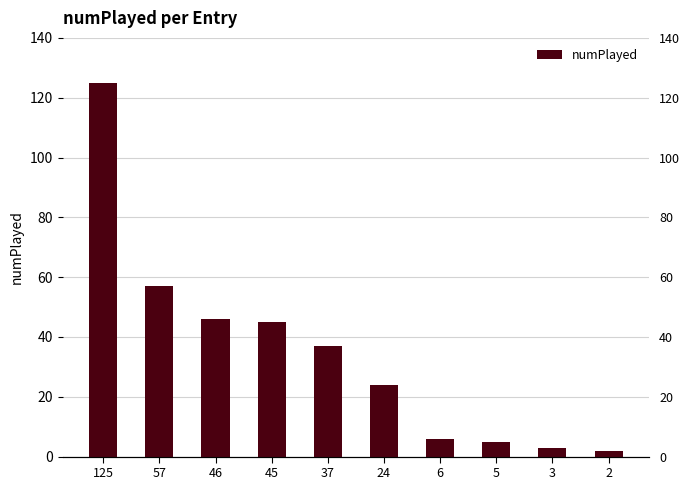

Reading right to left, list all the values displayed in this chart.

2=2	3=3	5=5	6=6	24=24	37=37	45=45	46=46	57=57	125=125